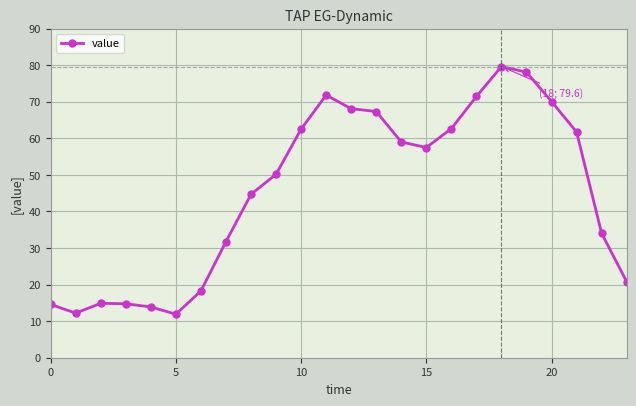

What is the average value?

45.5